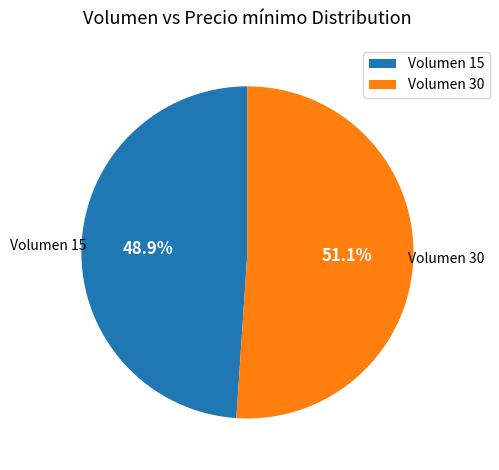

What is the ratio of the value at Volumen 30 to the value at Volumen 15?

1.0